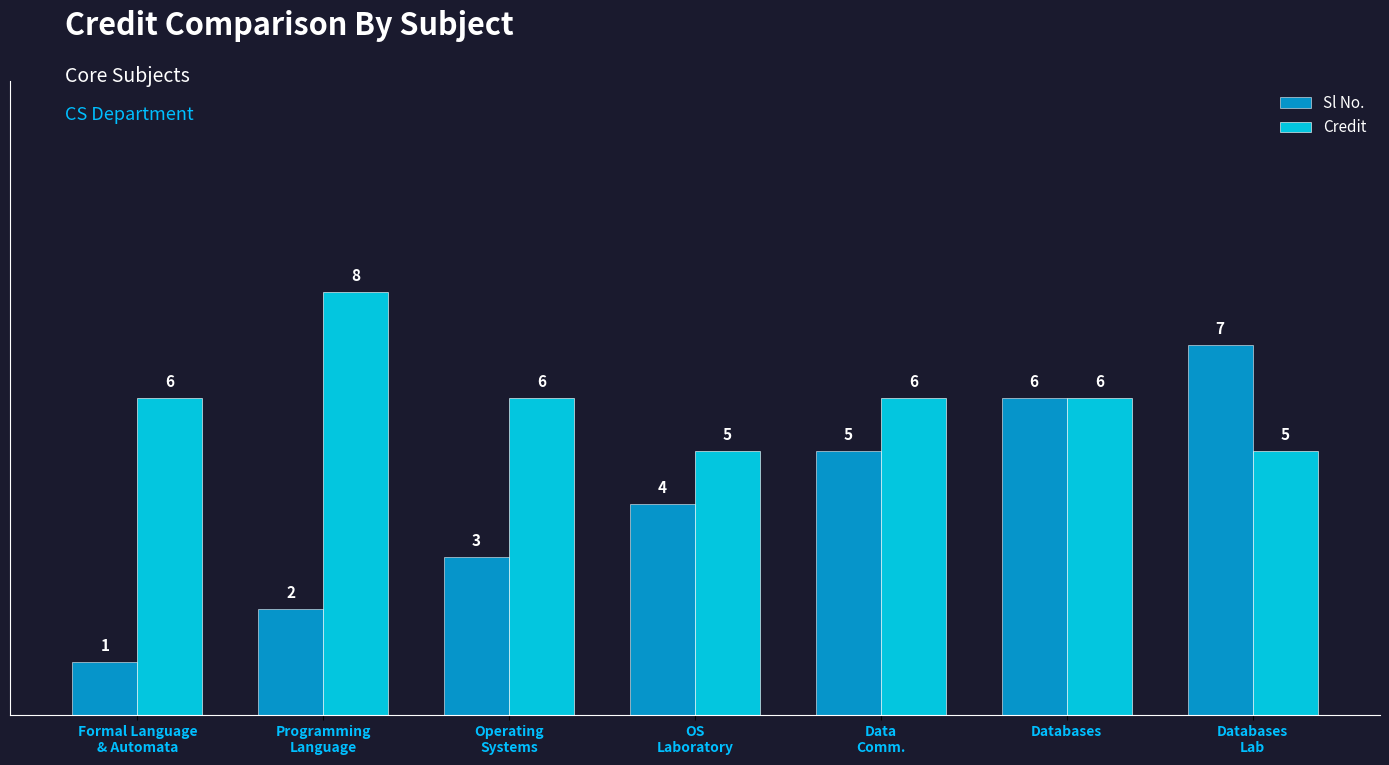

What is the sum of the Sl No. values at OS
Laboratory and Data
Comm.?

9